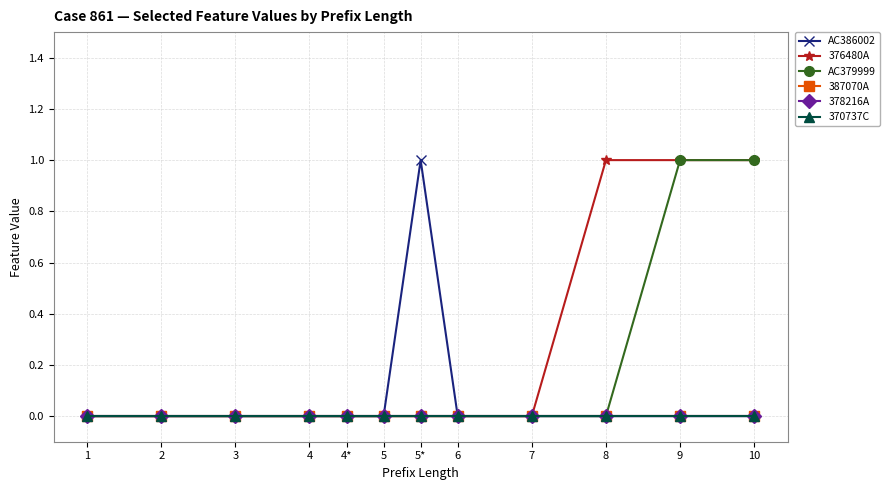

Reading left to right, extract all data points from this chart.

AC386002: 1=0	2=0	3=0	4=0	4*=0	5=0	5*=1	6=0	7=0	8=0	9=0	10=0
376480A: 1=0	2=0	3=0	4=0	4*=0	5=0	5*=0	6=0	7=0	8=1	9=1	10=1
AC379999: 1=0	2=0	3=0	4=0	4*=0	5=0	5*=0	6=0	7=0	8=0	9=1	10=1
387070A: 1=0	2=0	3=0	4=0	4*=0	5=0	5*=0	6=0	7=0	8=0	9=0	10=0
378216A: 1=0	2=0	3=0	4=0	4*=0	5=0	5*=0	6=0	7=0	8=0	9=0	10=0
370737C: 1=0	2=0	3=0	4=0	4*=0	5=0	5*=0	6=0	7=0	8=0	9=0	10=0